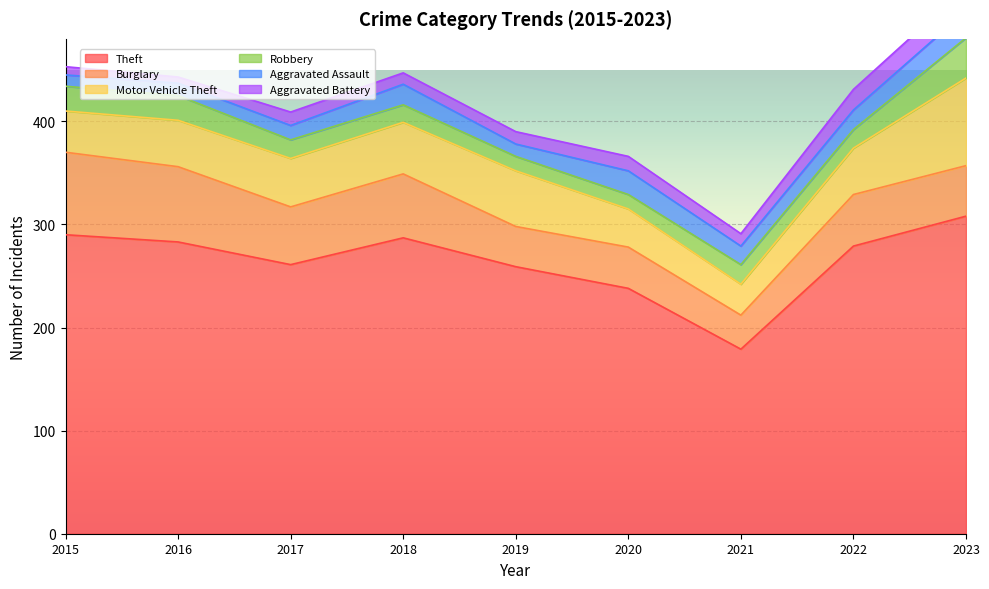

Which series has the largest total across all categories?

Theft